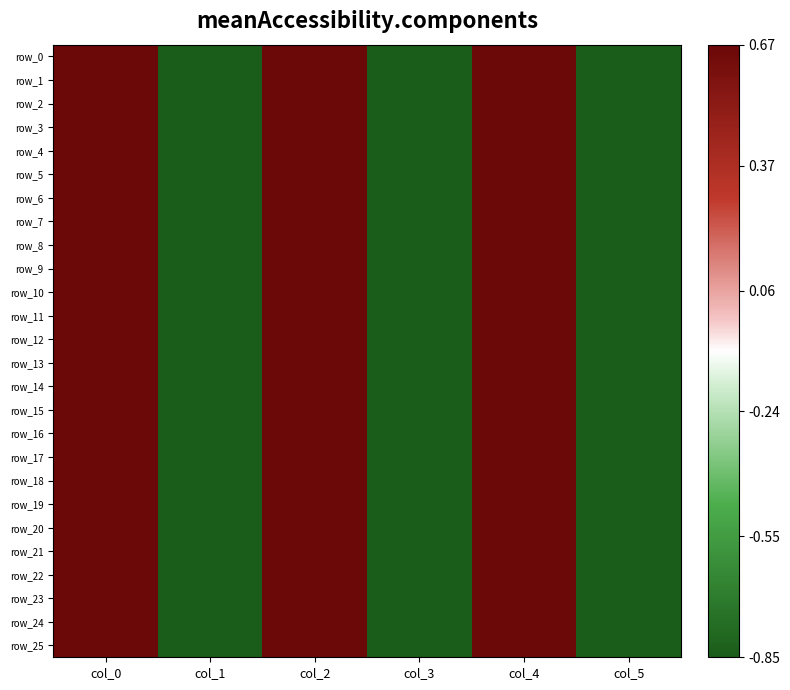

How many positive values does the row_17 series have?

3